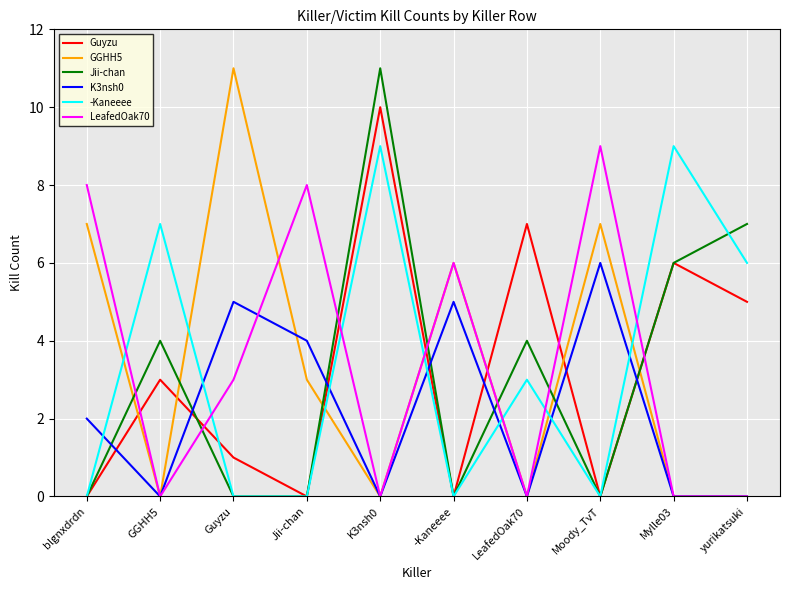

The value of -Kaneeee at -Kaneeee is 5. True or false?

False